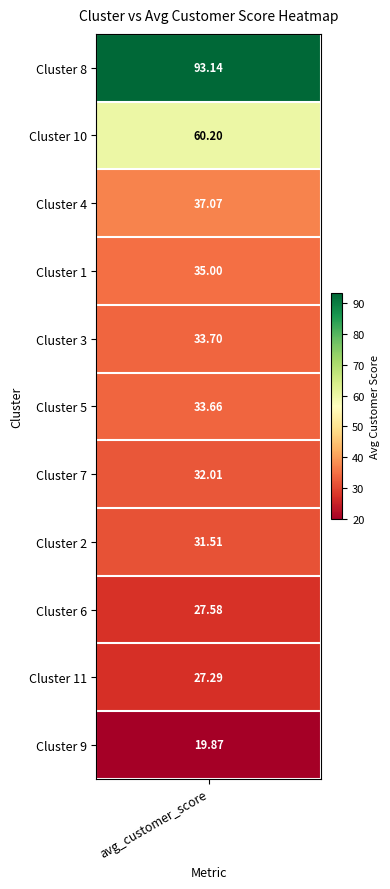

Reading left to right, list all the values displayed in this chart.

Cluster 8=93.1	Cluster 10=60.2	Cluster 4=37.1	Cluster 1=35.0	Cluster 3=33.7	Cluster 5=33.7	Cluster 7=32.0	Cluster 2=31.5	Cluster 6=27.6	Cluster 11=27.3	Cluster 9=19.9